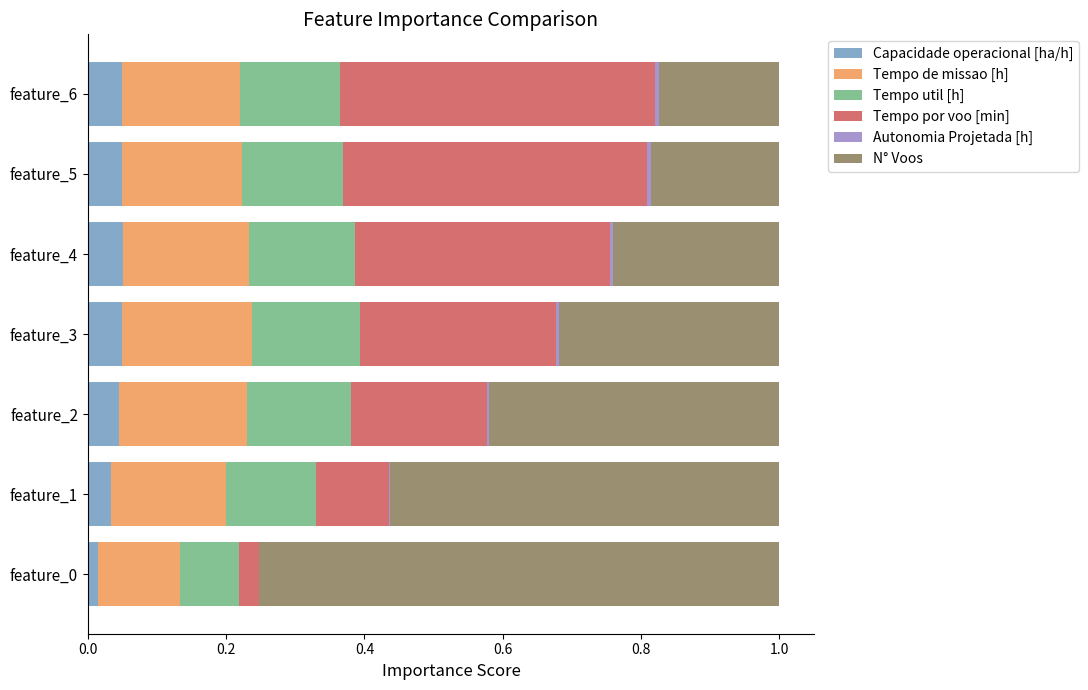

The value of Capacidade operacional [ha/h] at feature_2 is 0.0. True or false?

True